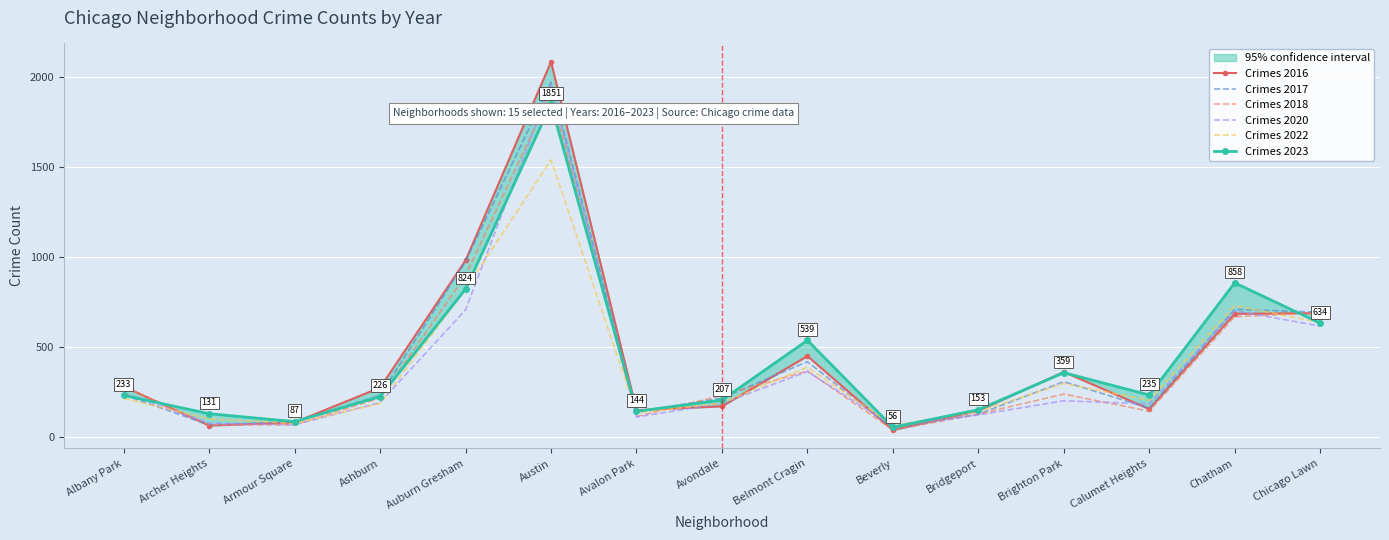

List the labels in order of Crimes 2018 value, smallest first.

Beverly, Archer Heights, Armour Square, Avalon Park, Bridgeport, Calumet Heights, Ashburn, Avondale, Brighton Park, Albany Park, Belmont Cragin, Chatham, Chicago Lawn, Auburn Gresham, Austin